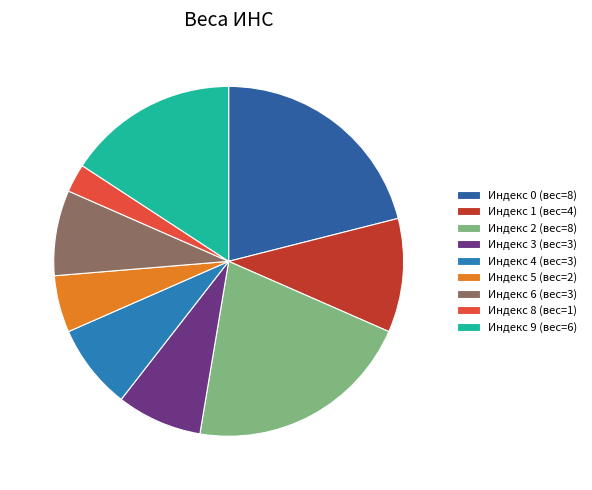

Does any single category account for the majority?

No